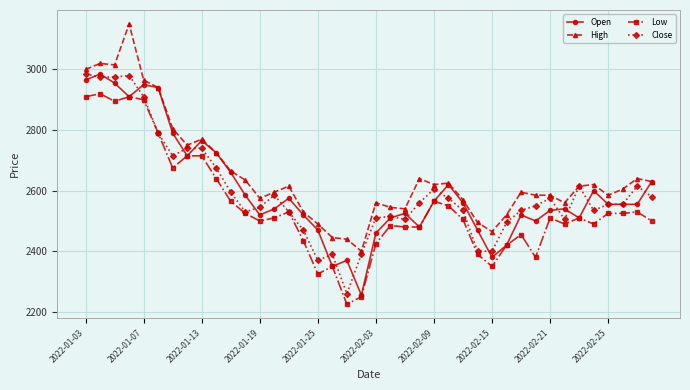

Which series has the largest total across all categories?

High